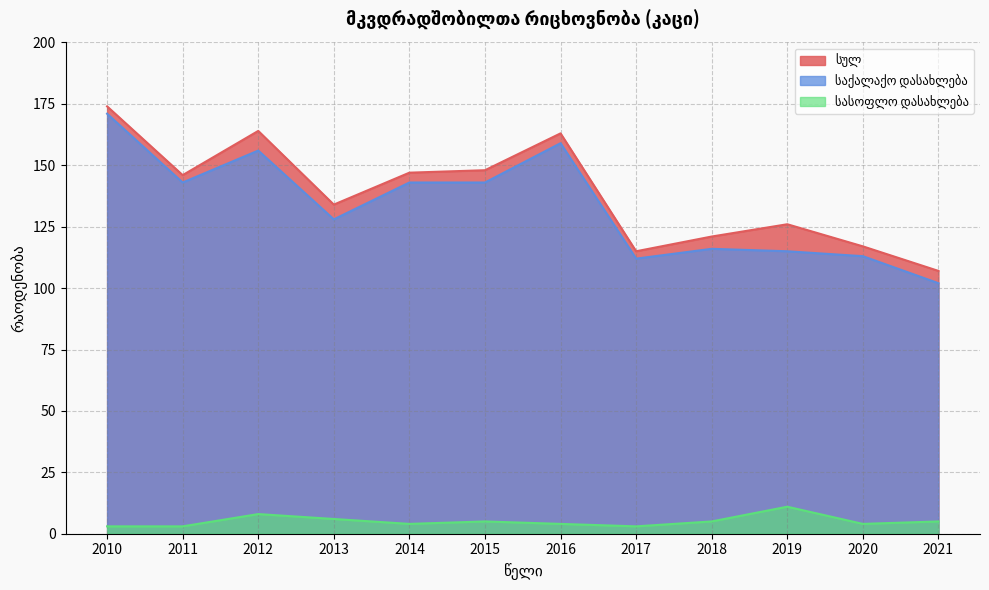

Which category has the highest value in the საქალაქო დასახლება series?

2010